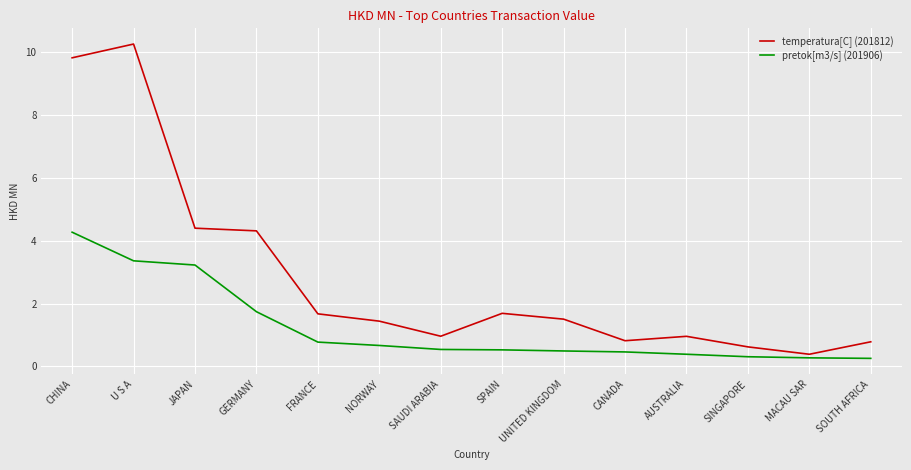

At GERMANY, list the series in order from largest to smallest.

temperatura[C] (201812), pretok[m3/s] (201906)